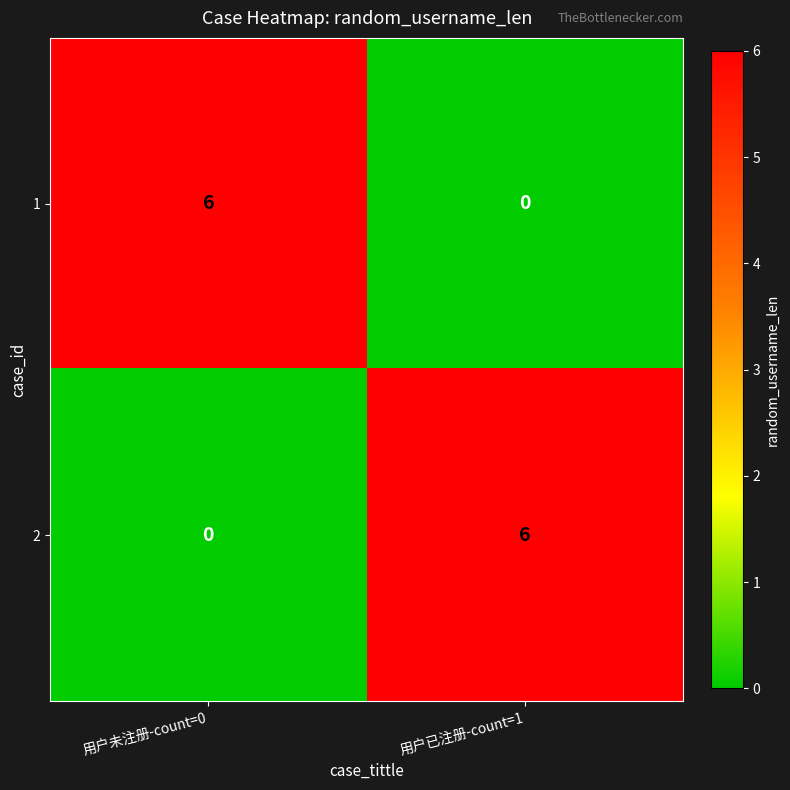

The 1 series shows 0 at 用户已注册-count=1. True or false?

True